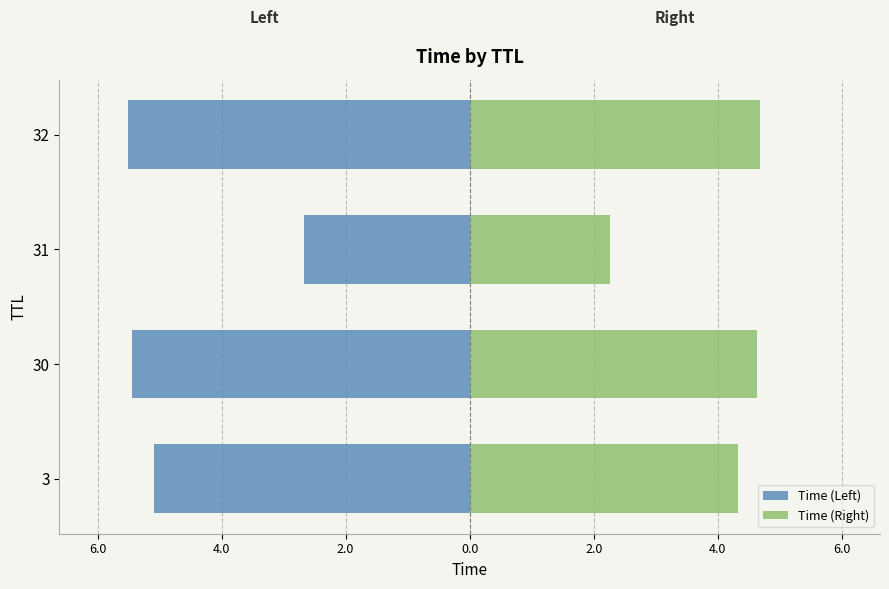

Between 30 and 3, which is larger?

3